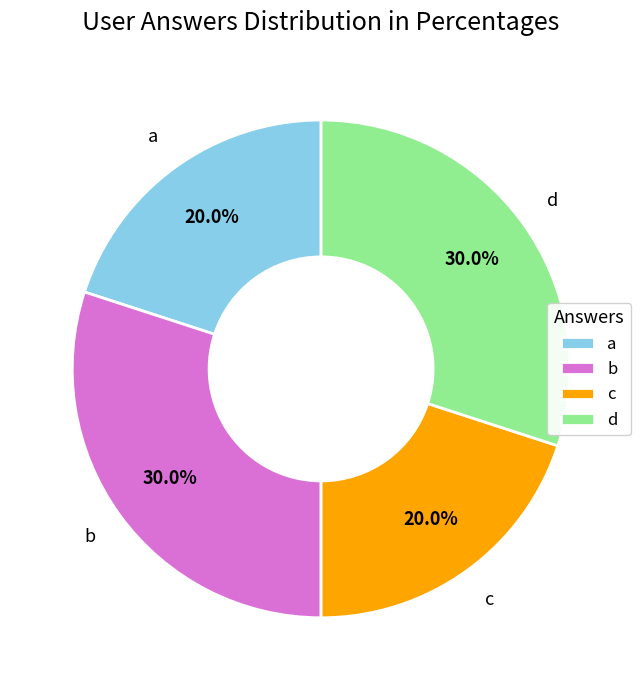

Does any single category account for the majority?

No